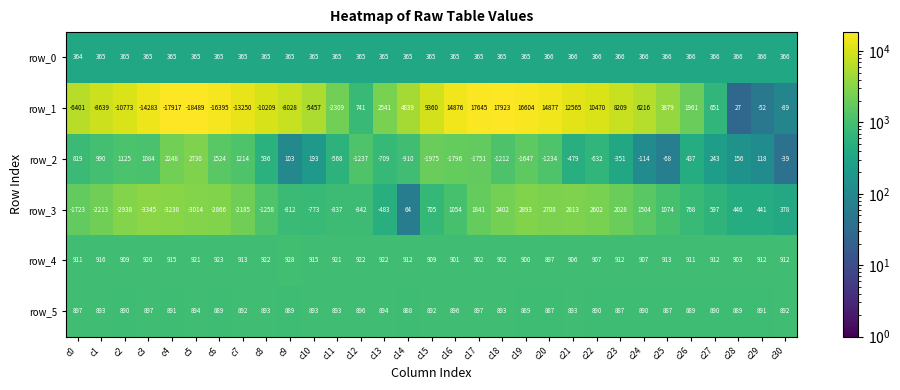

What value does the row_4 series have at c3, to the nearest 5?

920